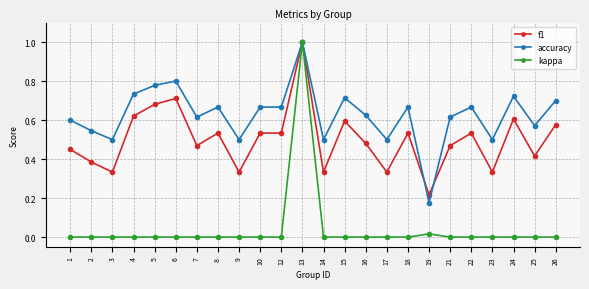

Rank the series at 5 from lowest to highest value.

kappa, f1, accuracy